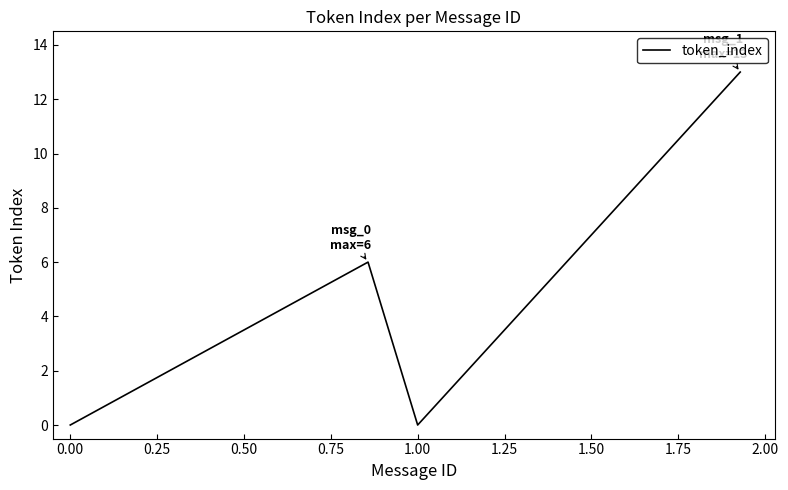

What is the greatest value displayed?

13